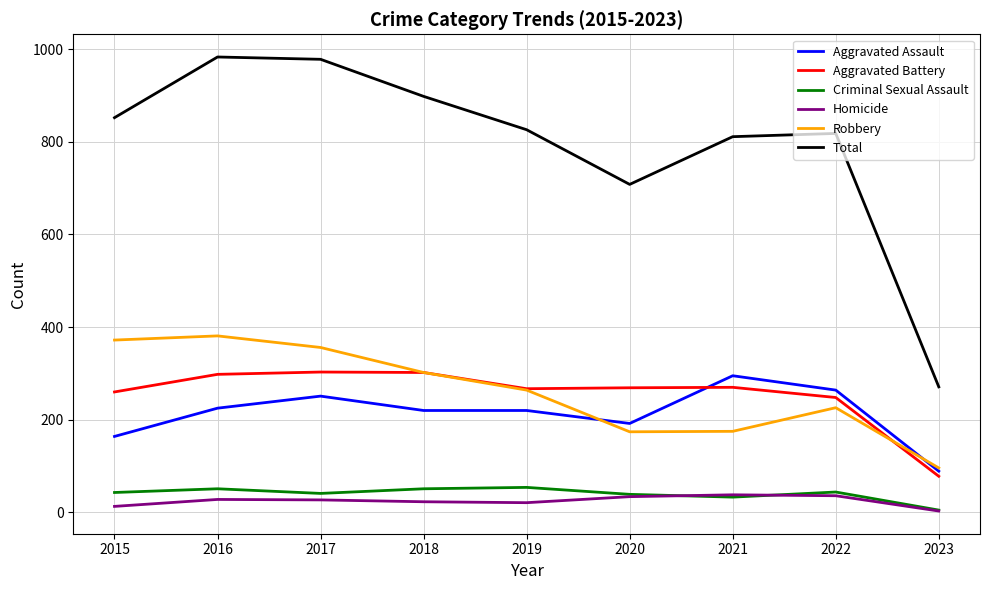

Which series has the widest spread of values?

Total